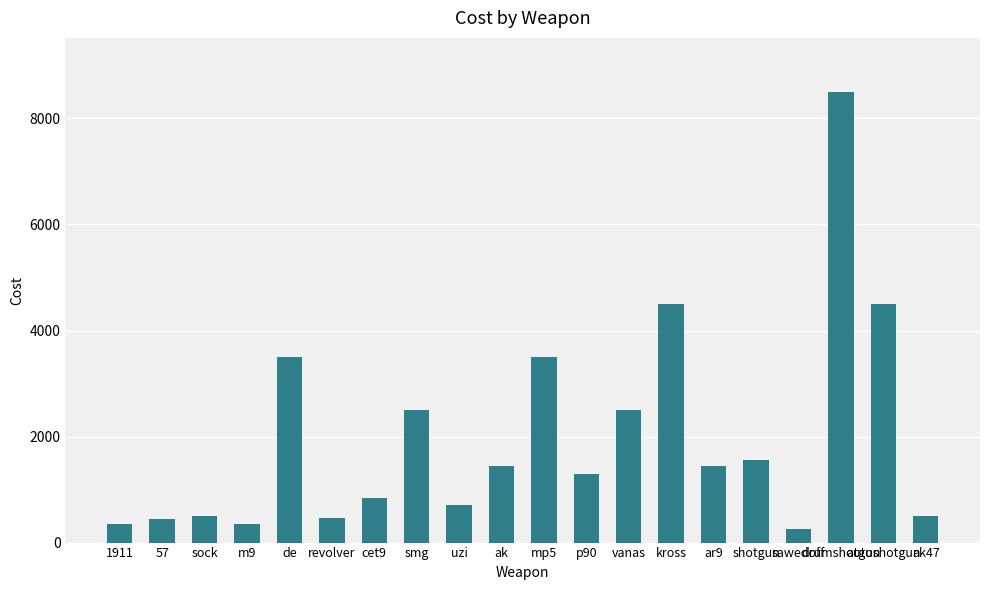

Is it true that the value at ar9 is 2458?

False